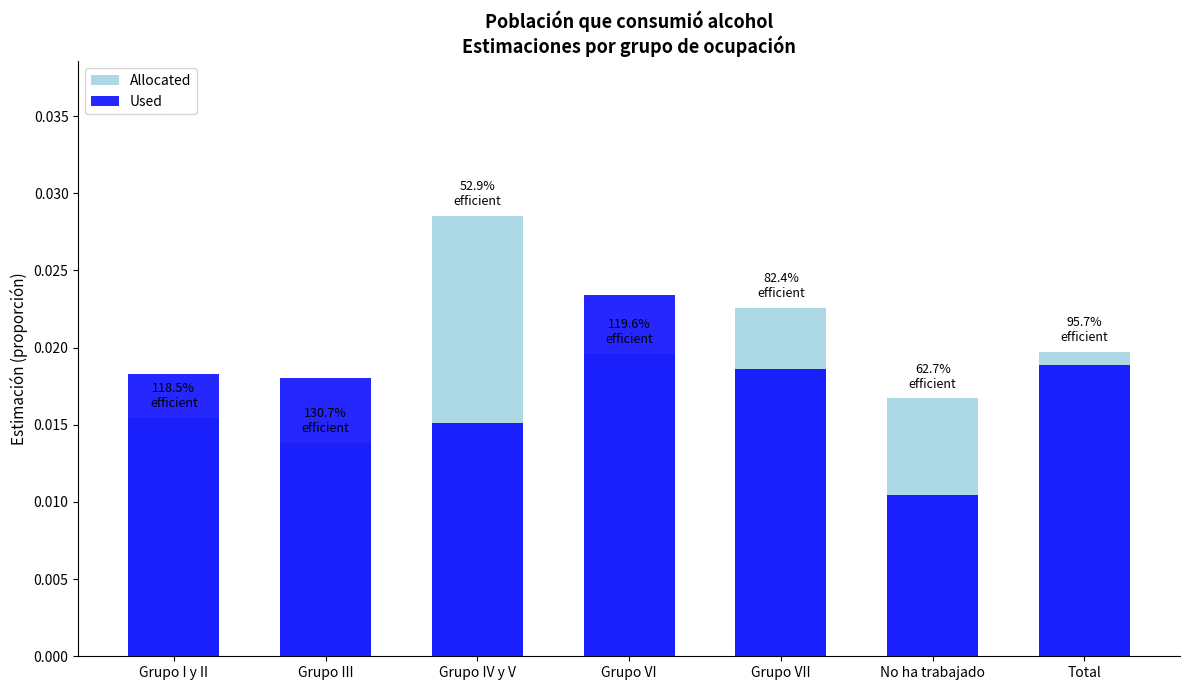

The value of Used at Grupo III is 0.0. True or false?

True